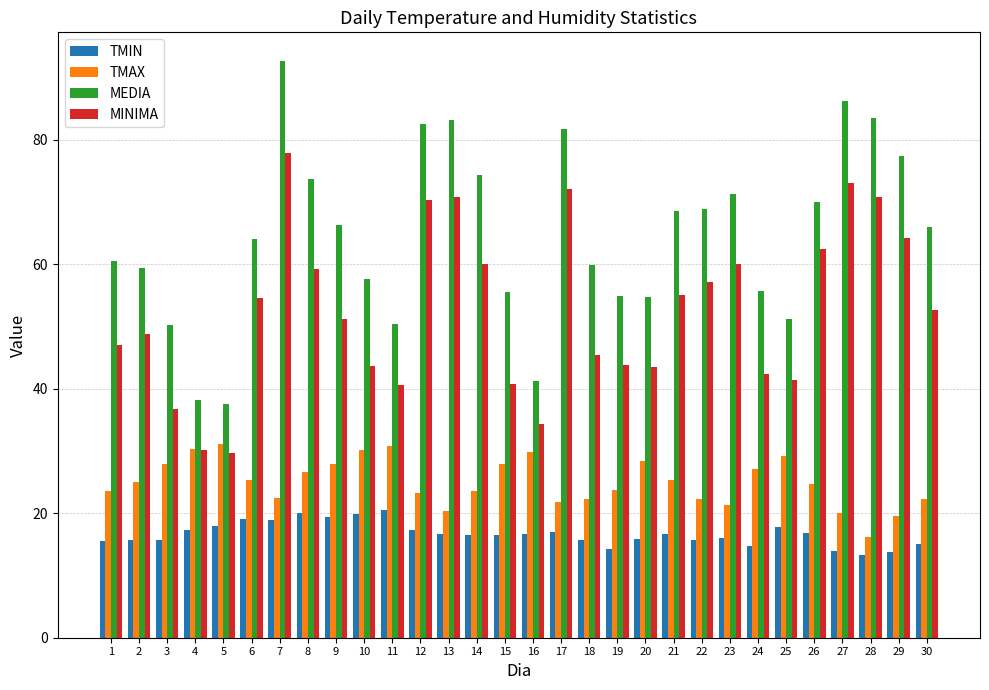

At 27, list the series in order from largest to smallest.

MEDIA, MINIMA, TMAX, TMIN